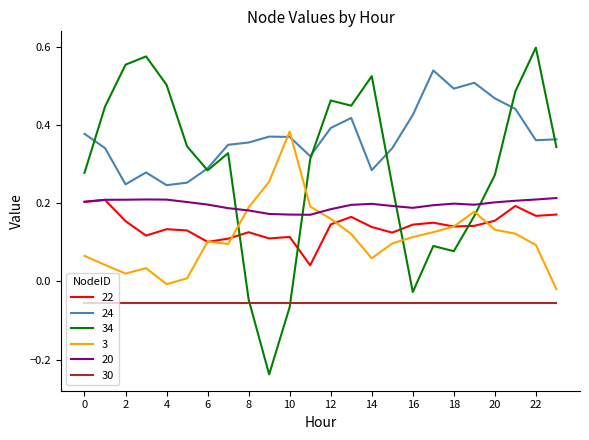

Which series has the largest range (max minus min)?

34